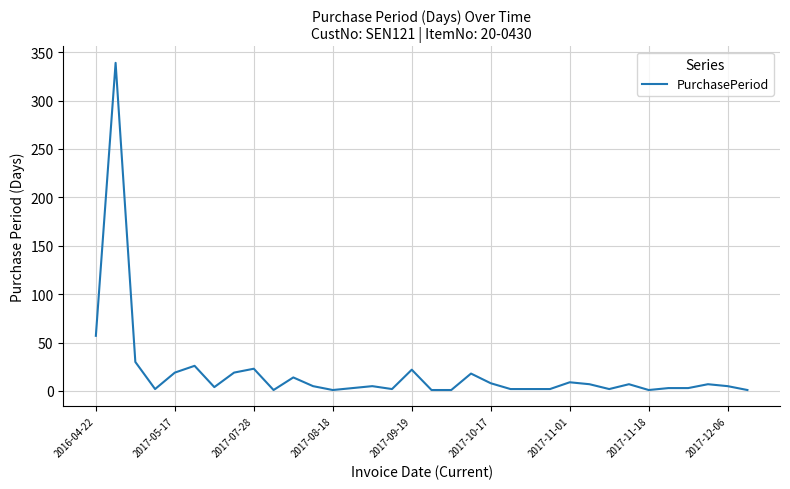

What is the difference between the maximum and minimum values?

338